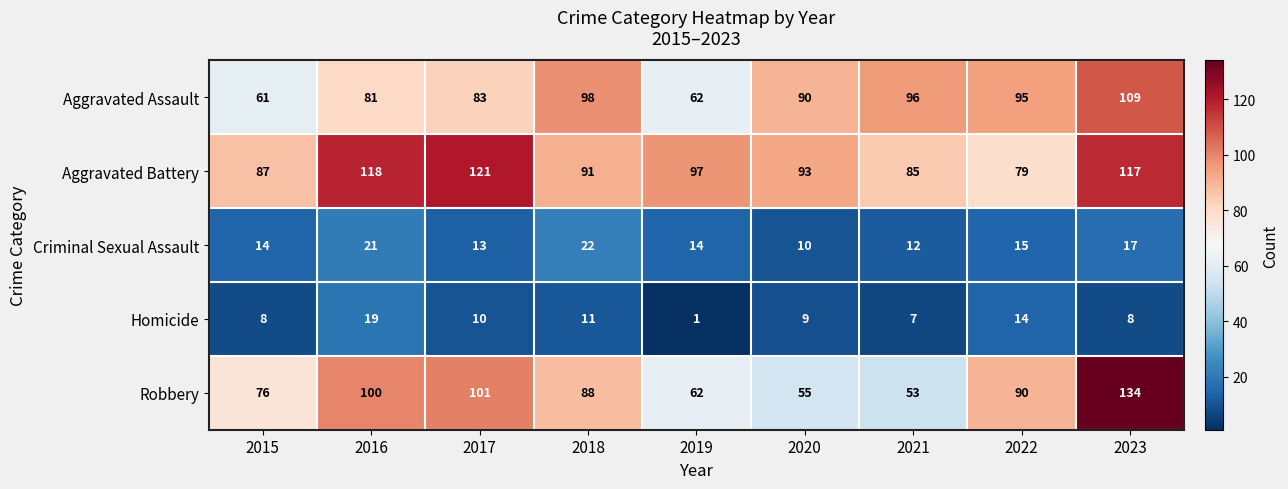

Rank the series by their maximum value, from highest to lowest.

Robbery, Aggravated Battery, Aggravated Assault, Criminal Sexual Assault, Homicide